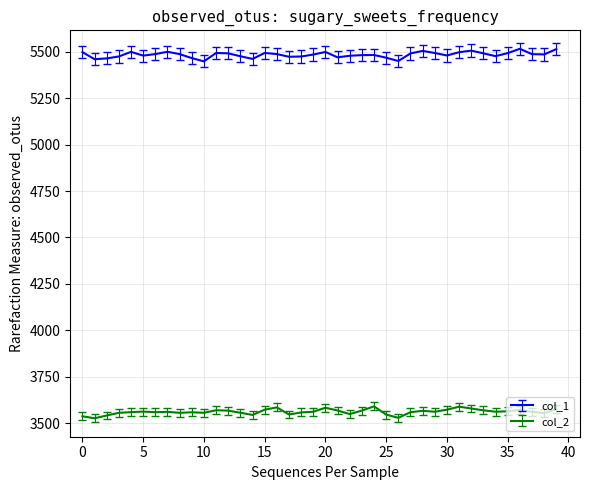

True or false: col_1 and col_2 intersect in this chart.

False